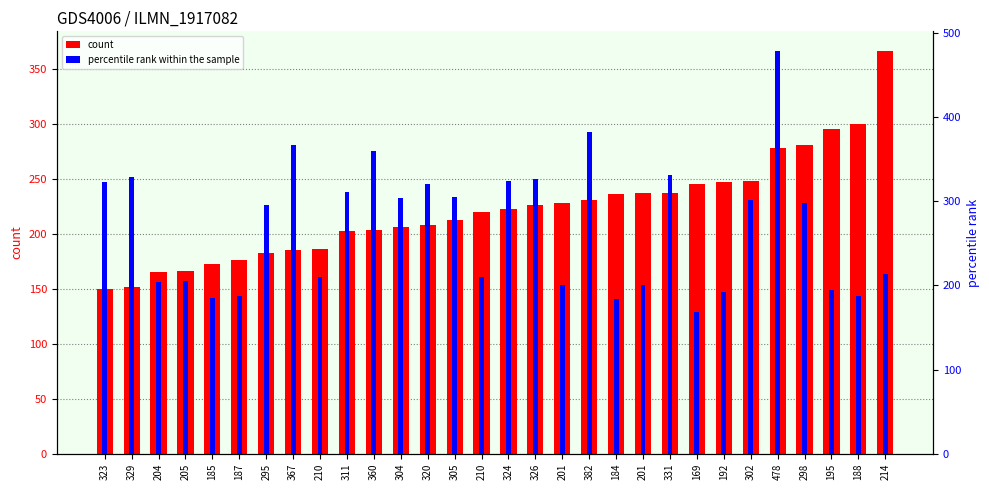

What is the minimum value shown in the chart?

150